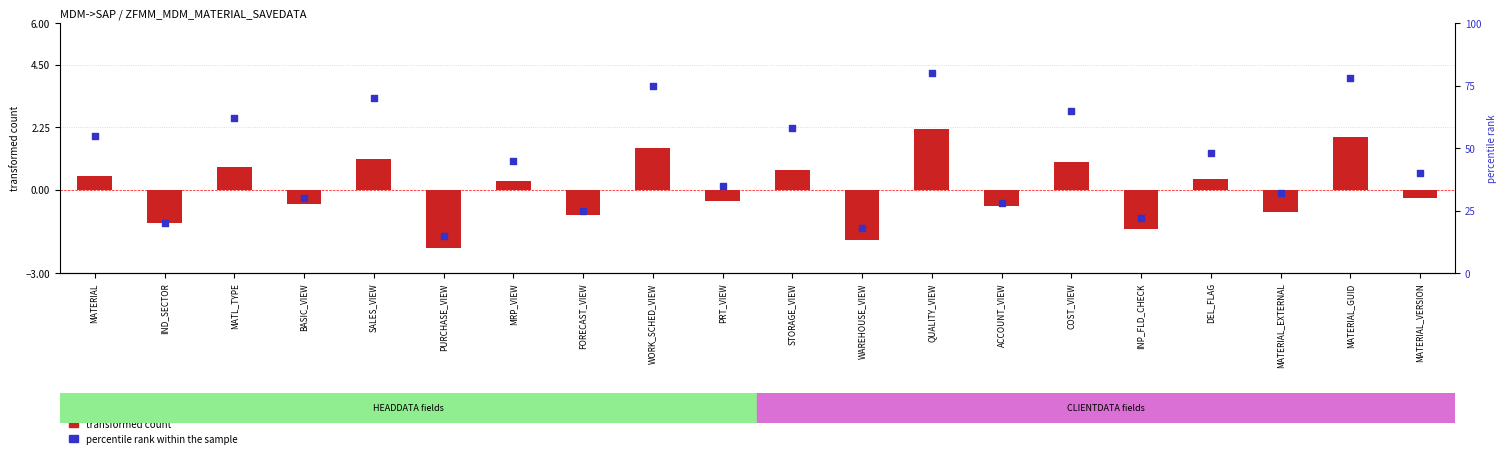

At how many categories does at least one series exceed 39?

11